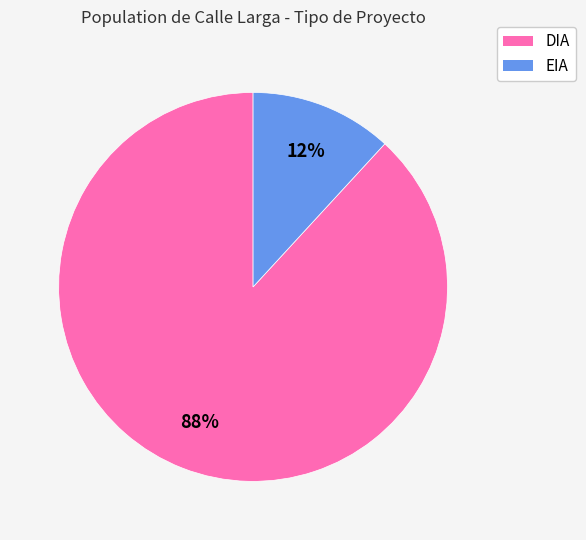

What is the largest slice in the pie chart?

DIA